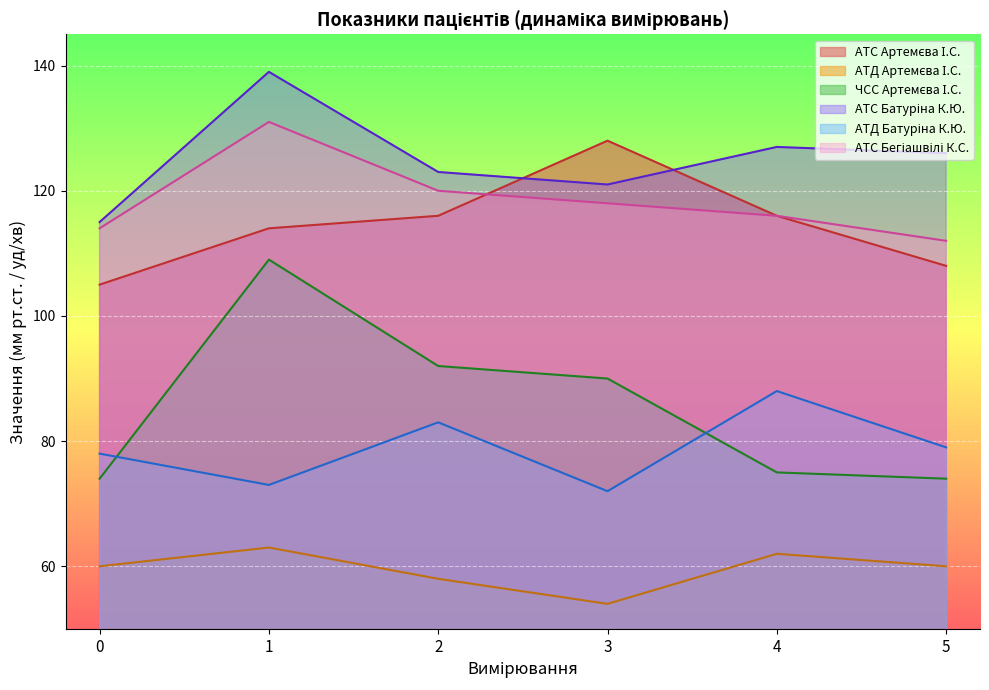

What is the spread (max minus min) of values at 3?

74